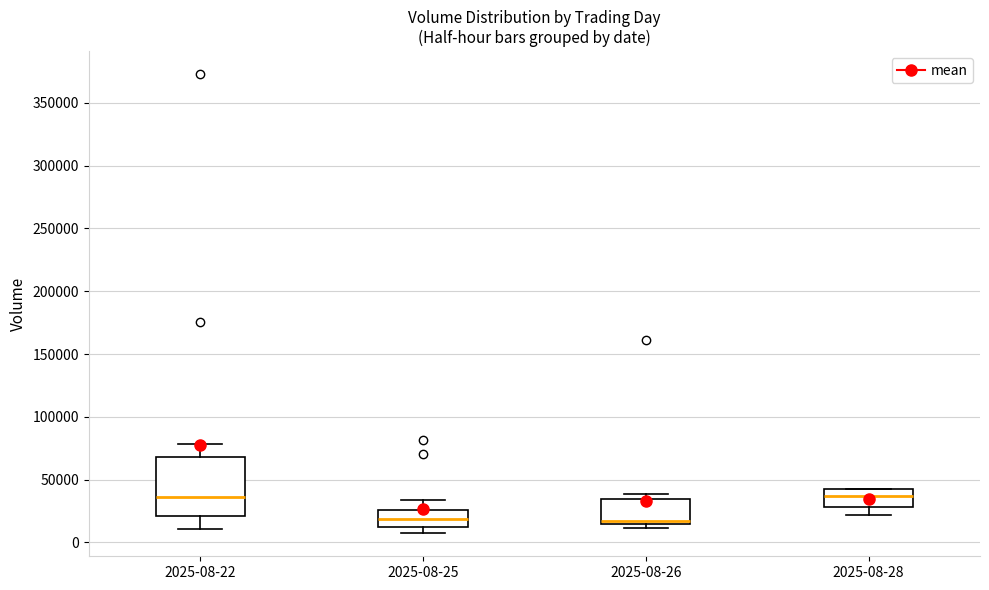

Reading left to right, read every box against the y-axis: the position of its median line, the range the box covers, and the ends of its whiskers. The values are not printed on the chart, so give them approximately, as read against the axis.

2025-08-22: median 35000, box 20000 to 70000, whiskers 10000 to 80000
2025-08-25: median 20000, box 15000 to 25000, whiskers 5000 to 35000
2025-08-26: median 15000 (just above the box's lower edge), box 15000 to 35000, whiskers 10000 to 40000
2025-08-28: median 35000, box 30000 to 40000, whiskers 20000 to 40000